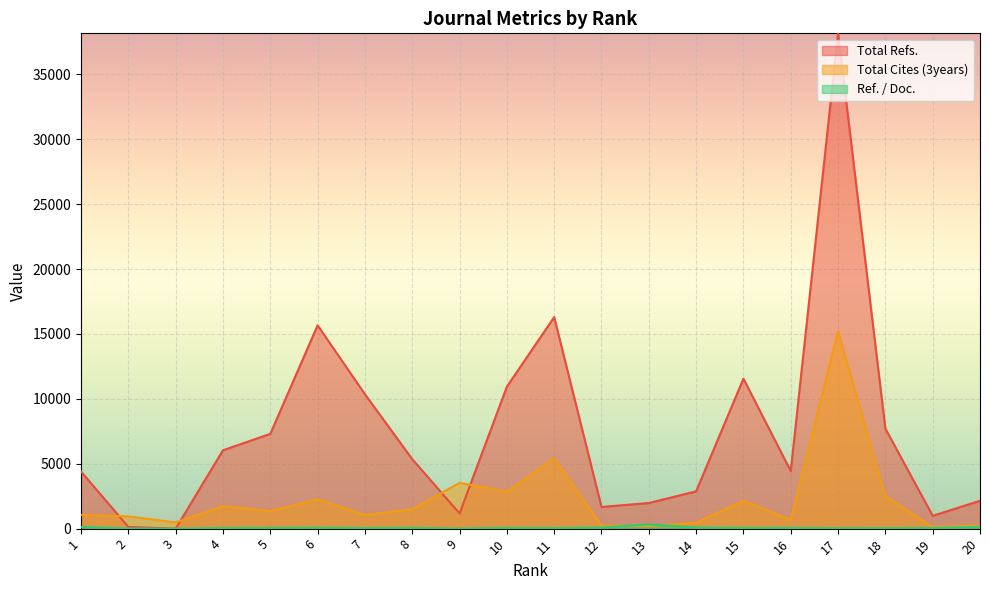

At which label does Ref. / Doc. reach its peak?

13